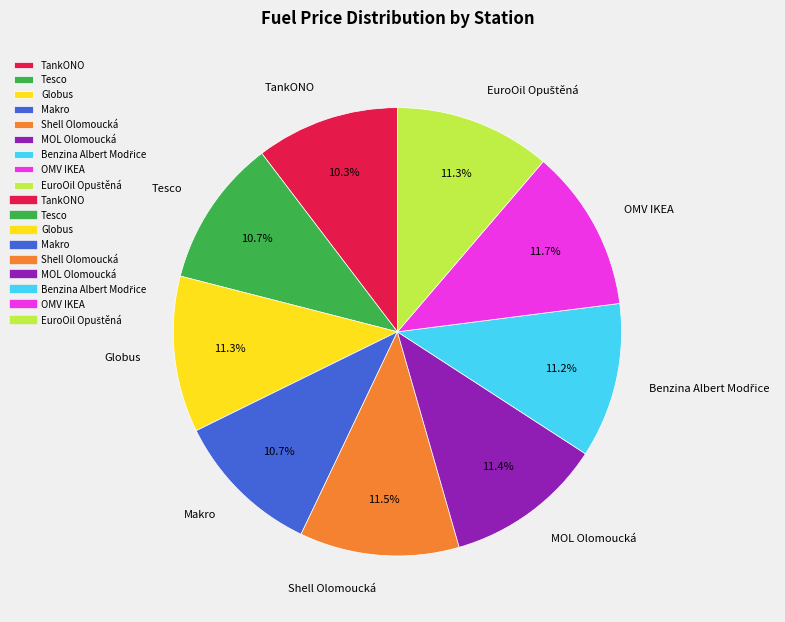

To the nearest percent, what is the average slice percentage?

11%